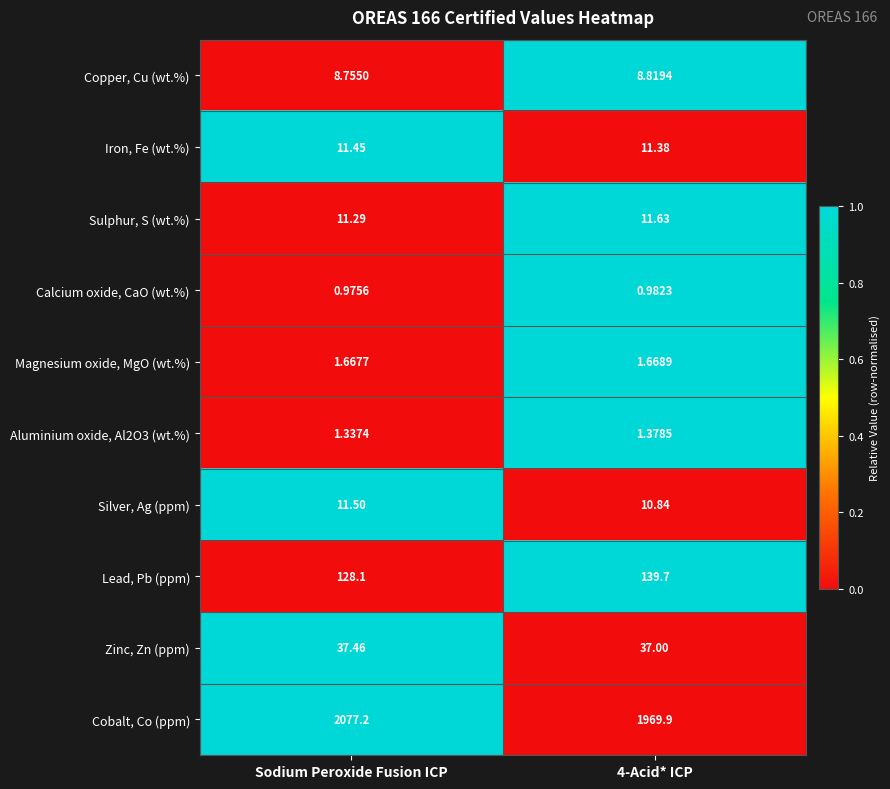

At which category is the sum across all series the highest?

Sodium Peroxide Fusion ICP